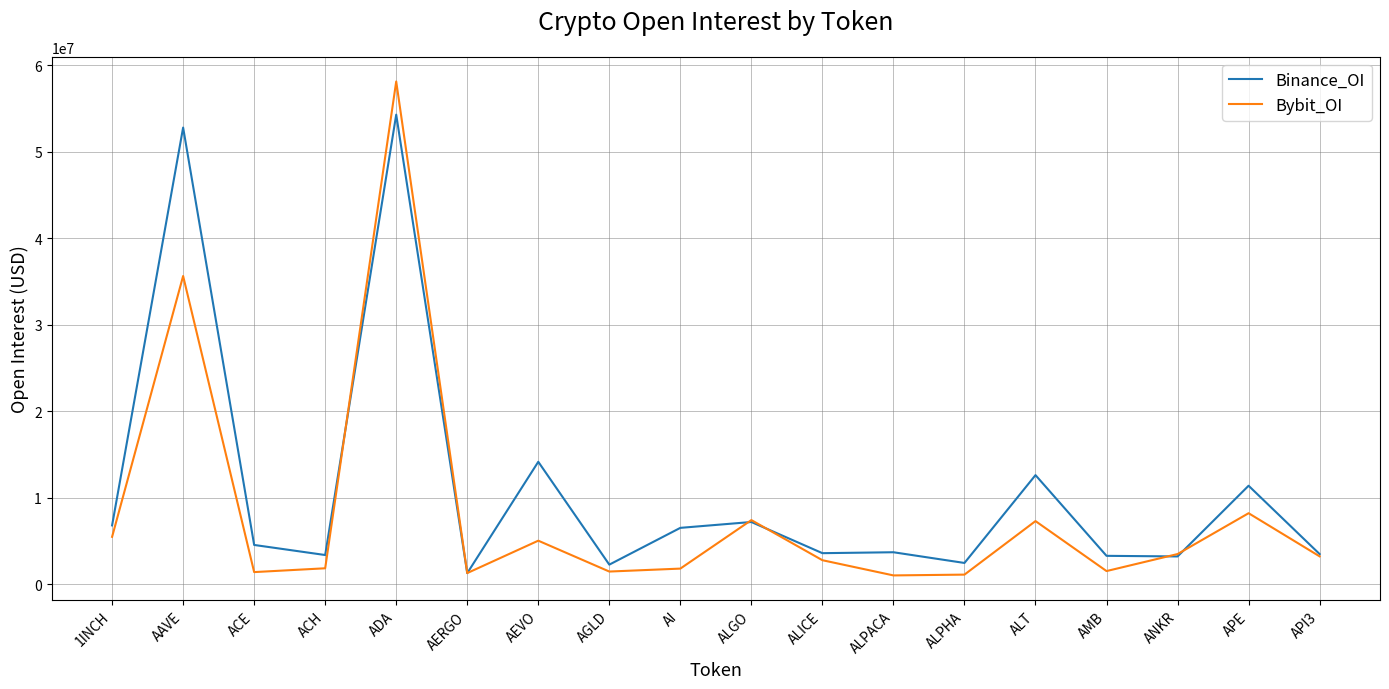

What value does the Bybit_OI series have at APE?

8187608